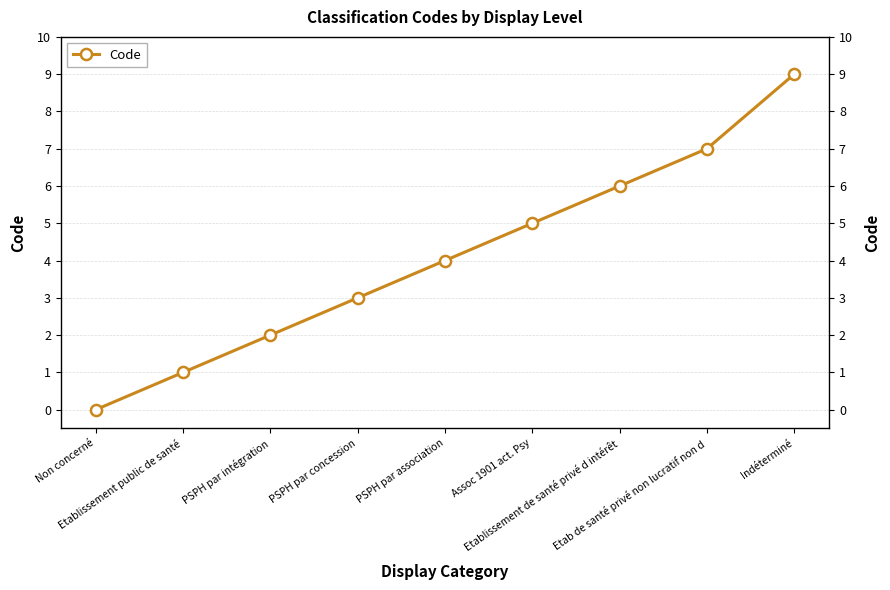

What position from the left is PSPH par concession?

4